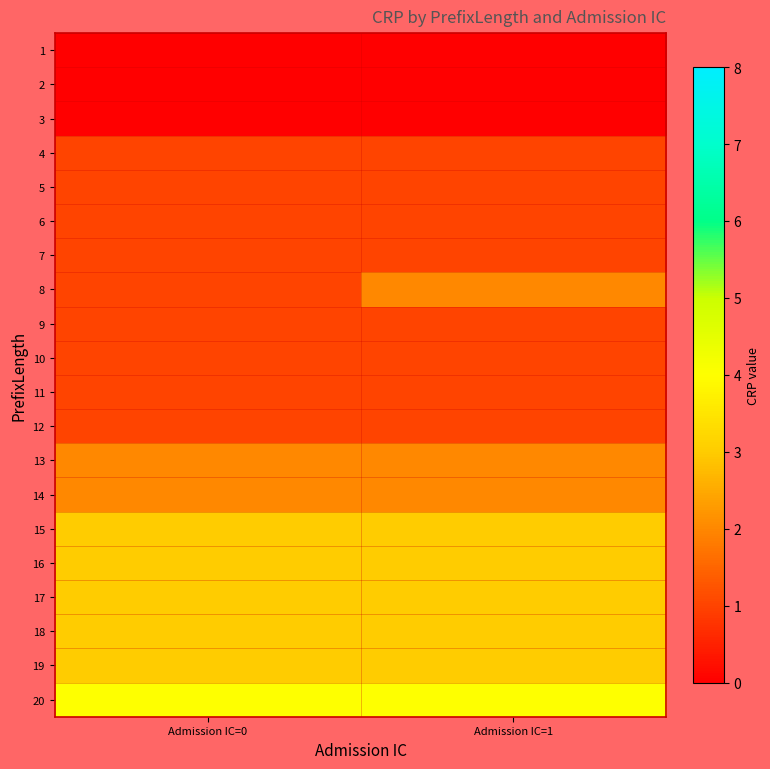

At how many categories does at least one series exceed 2?

2